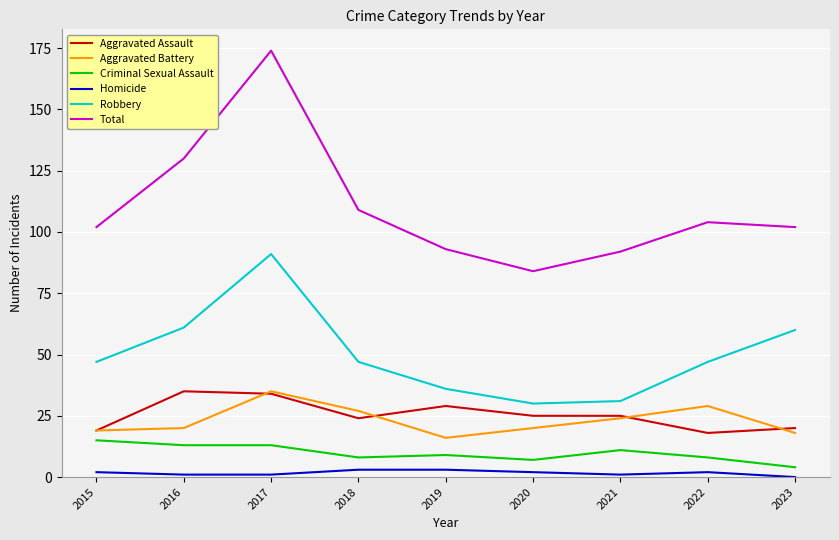

What are all the series names shown in the legend?

Aggravated Assault, Aggravated Battery, Criminal Sexual Assault, Homicide, Robbery, Total